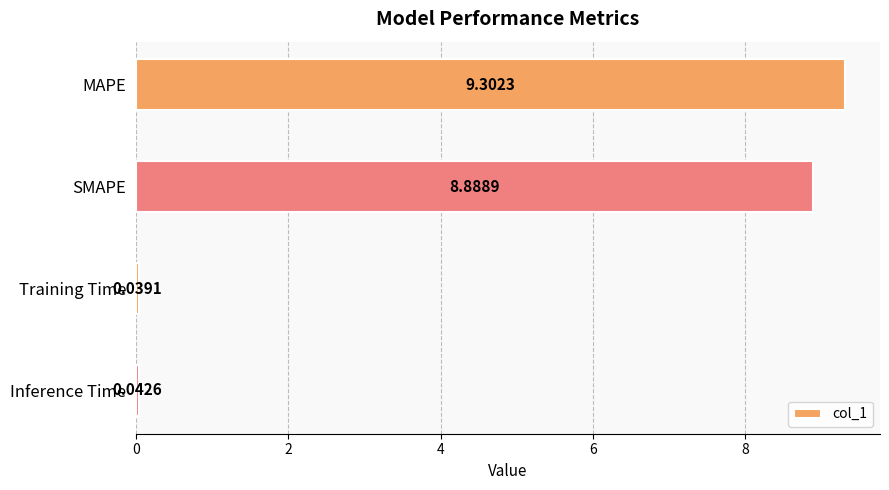

What is the difference between the maximum and minimum values?

9.3